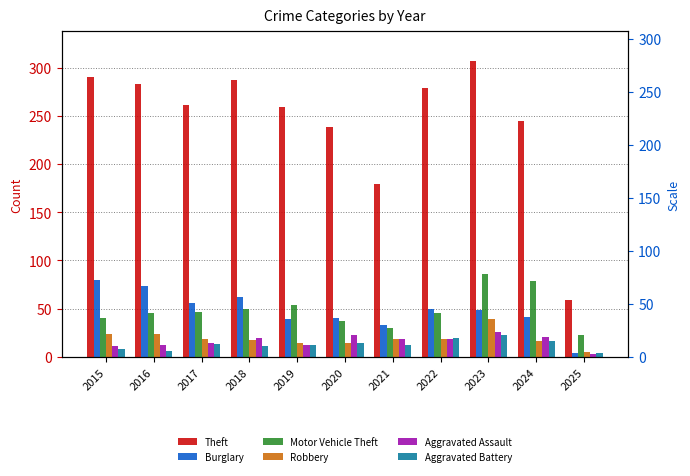

Which series has the widest spread of values?

Theft